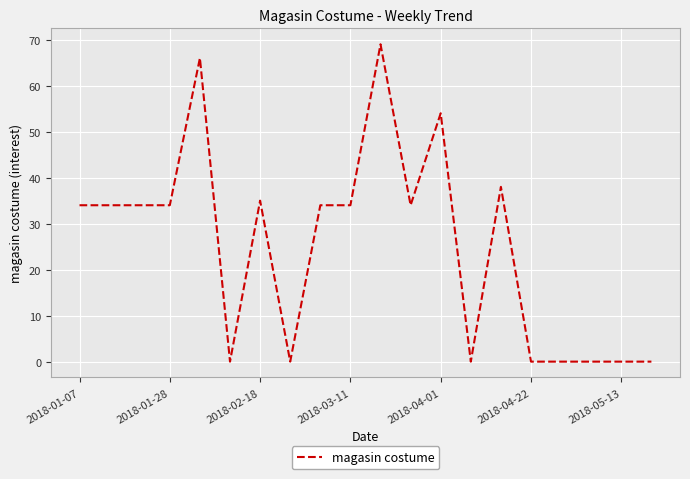

What is the maximum value shown in the chart?

69